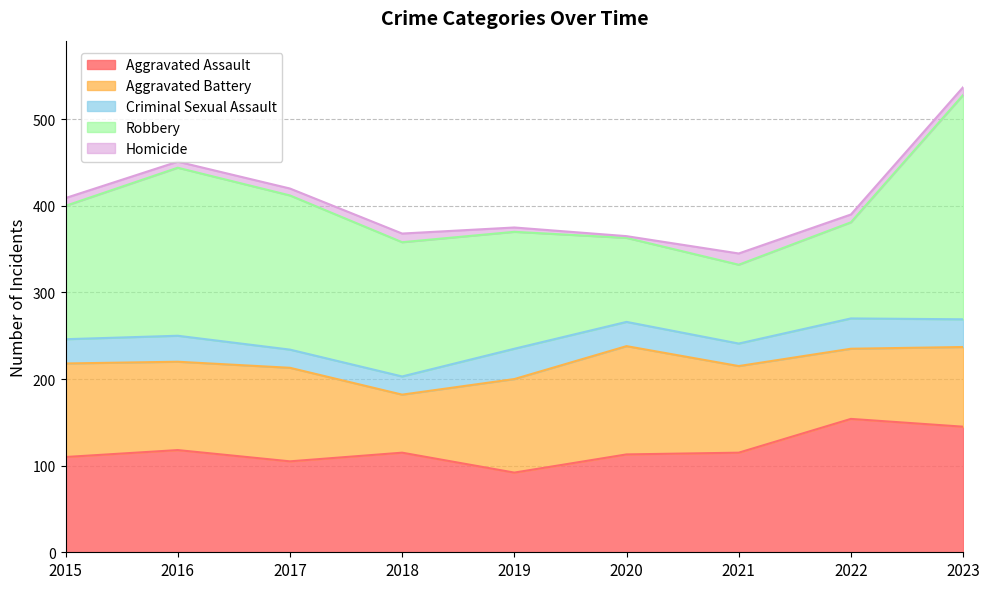

How many interior local valleys does the Criminal Sexual Assault series have?

1